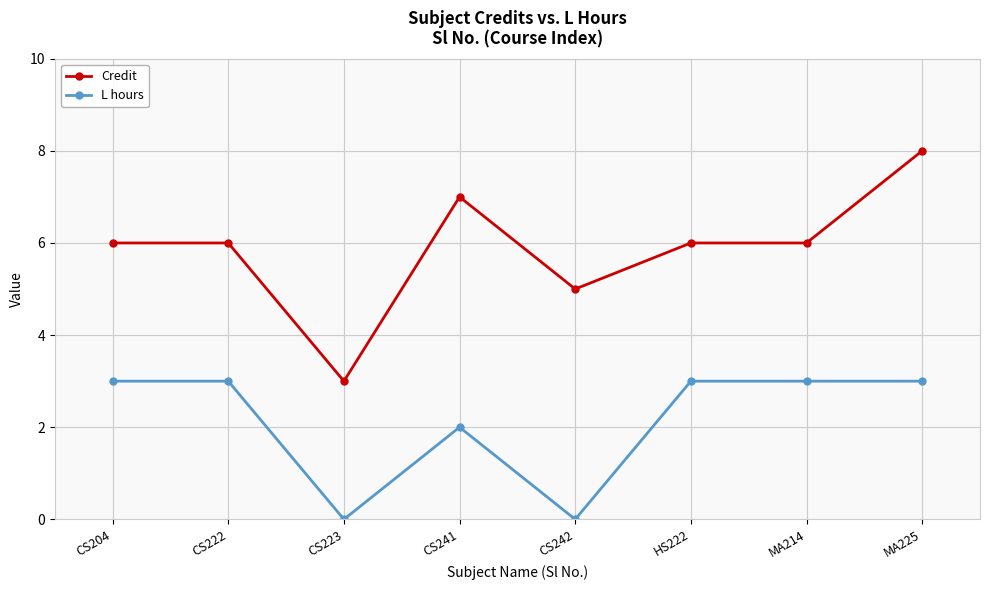

Does the chart have visible grid lines?

Yes